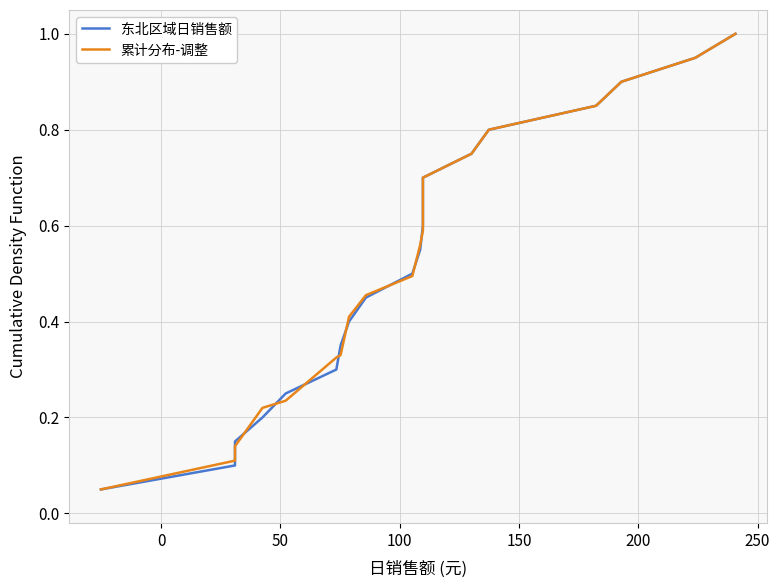

True or false: 累计分布-调整 has more than 0 points higher than both neighbors.

False